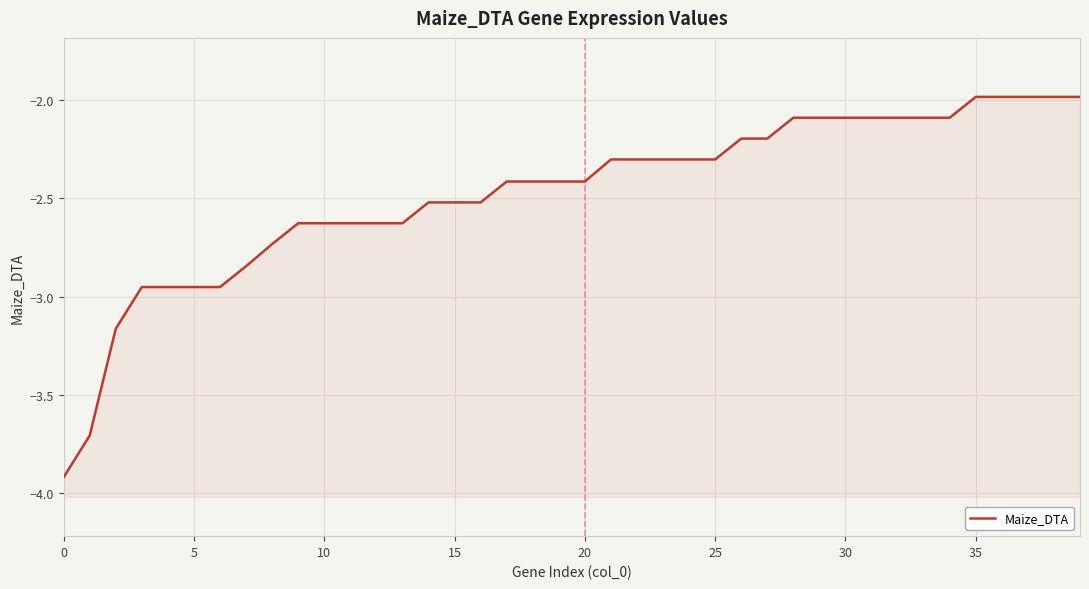

At which category does the chart reach its peak across all series?

35